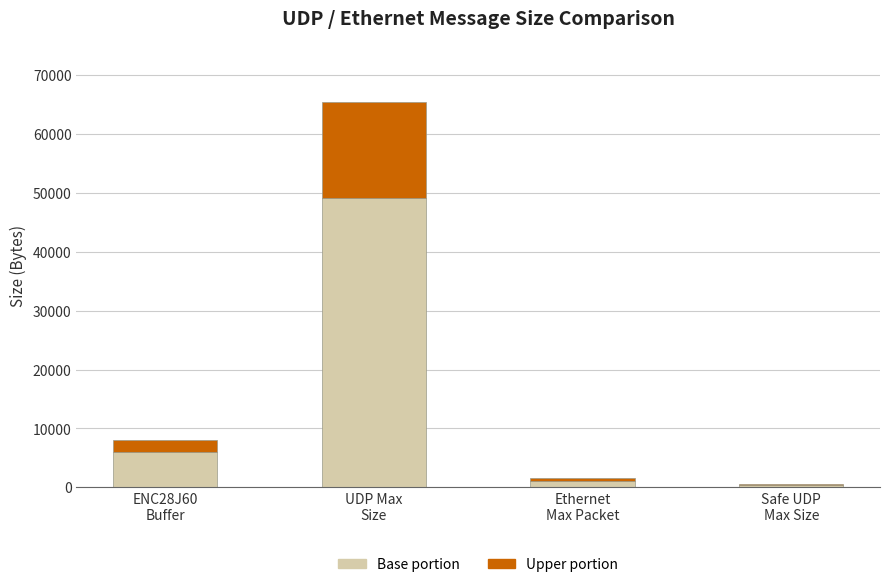

Count the number of data series in this chart.

2